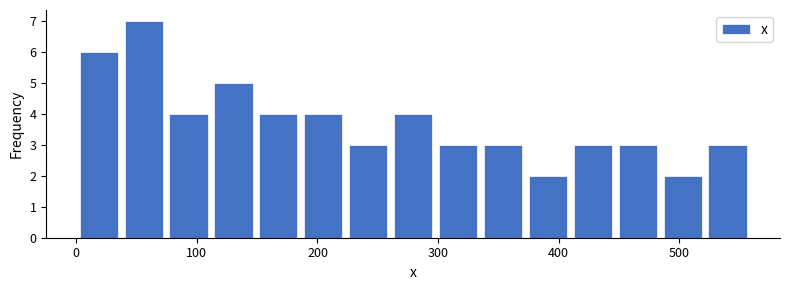

Around what value on the x-axis is the tallest bar? Give the approximate position of its centre, as read against the axis.

60